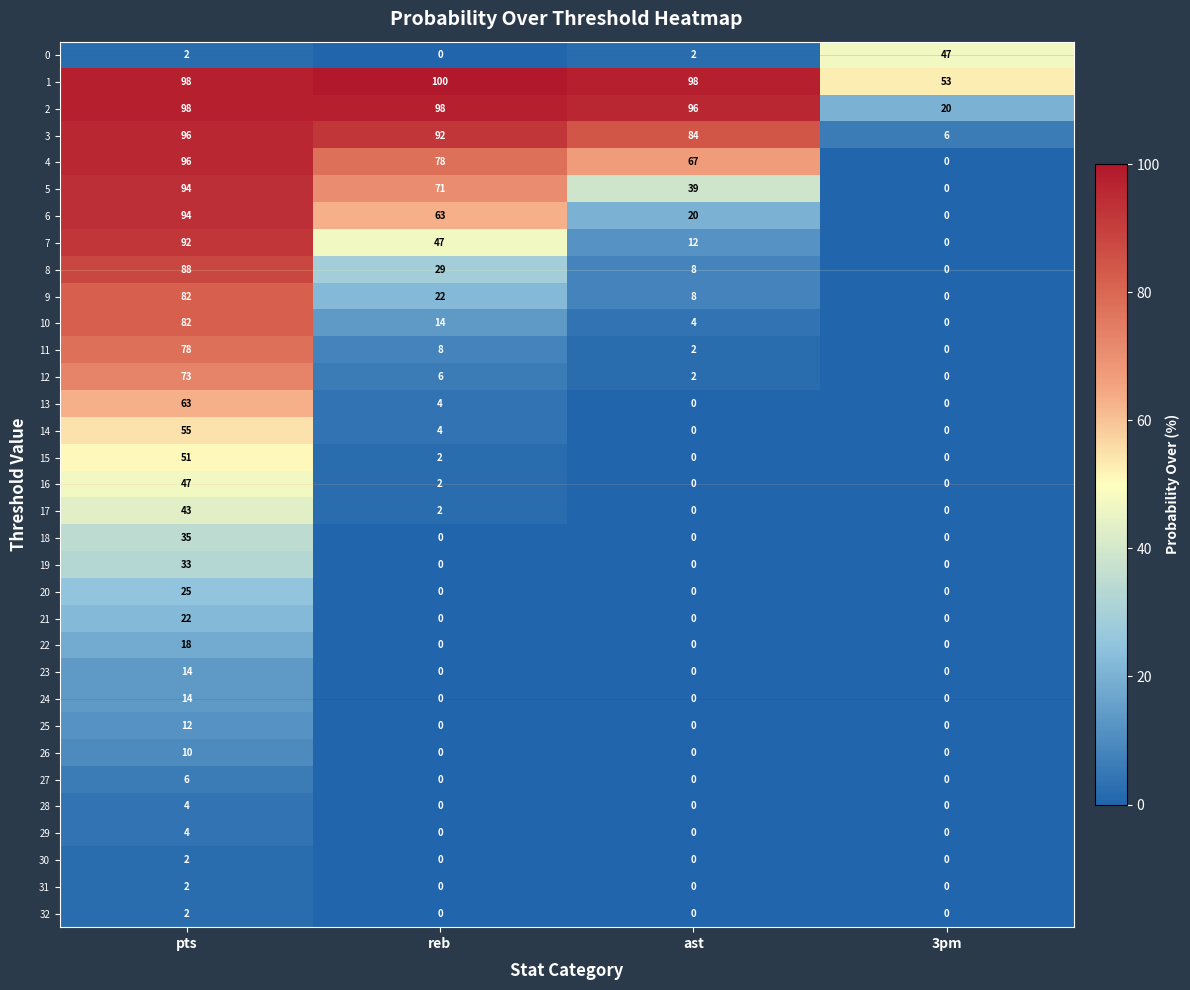

True or false: 9 has a value of 34 at 3pm.

False